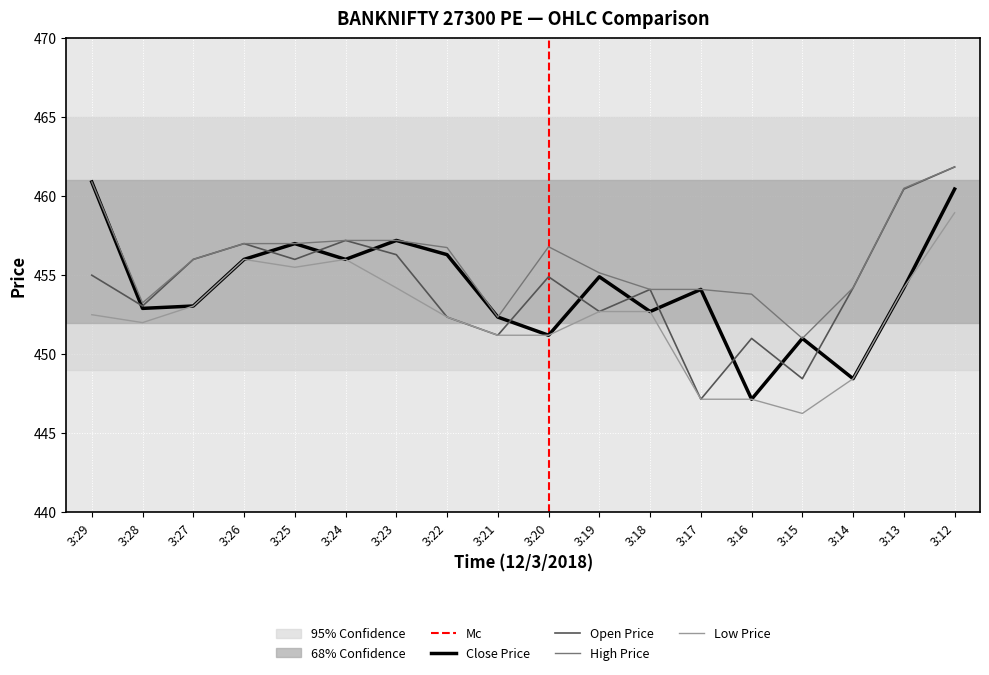

How many data points in Low are above 452?

11